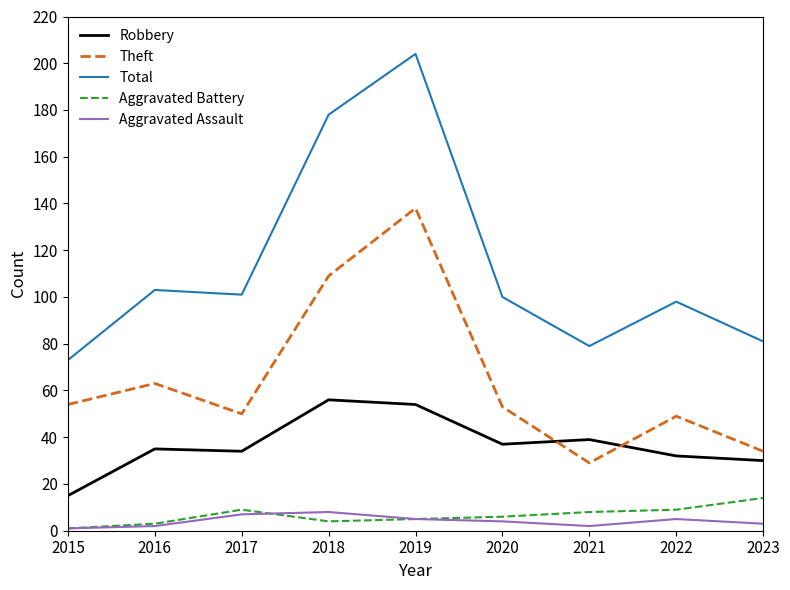

What is the greatest value displayed?

204